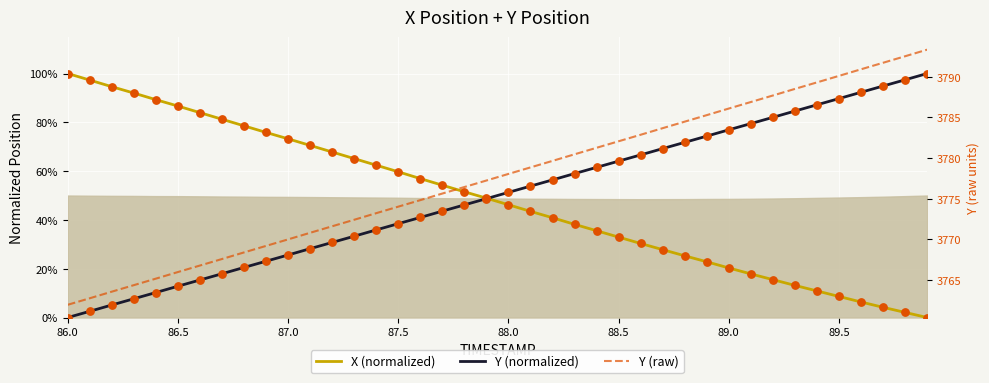

Which series reaches the maximum Y coordinate?

Y (raw)